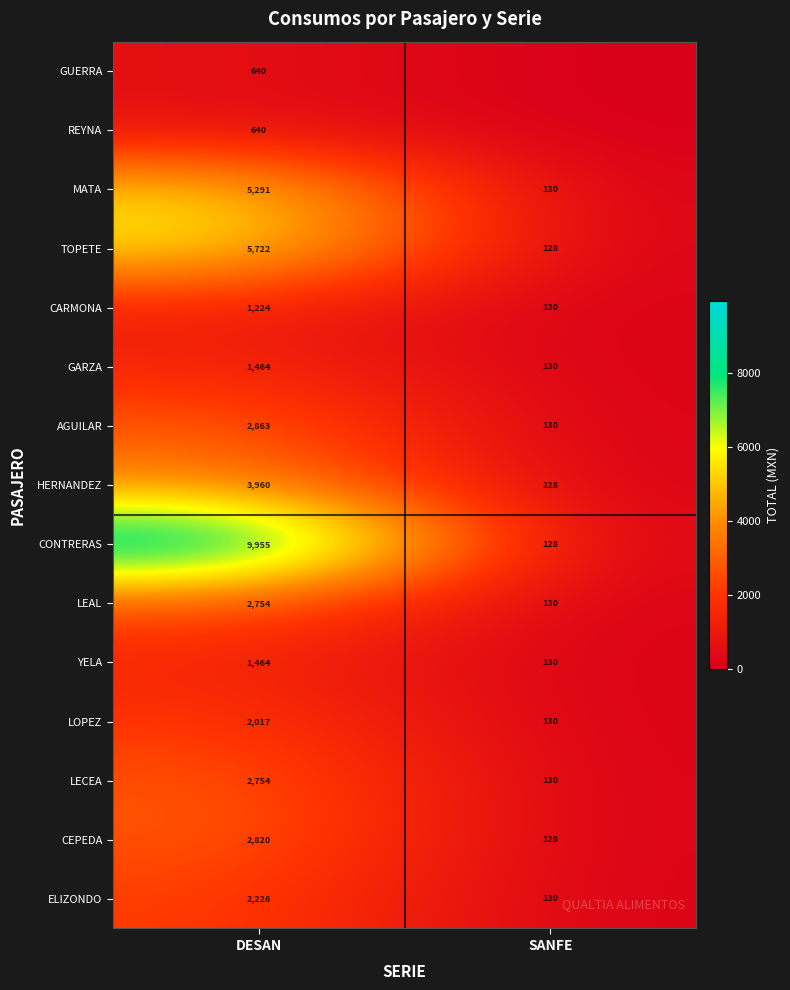

What is the difference between the highest and lowest values at DESAN?

9315